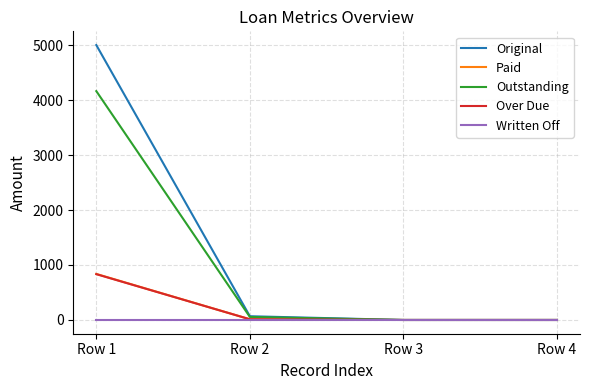

At which category is the sum across all series the highest?

Row 1